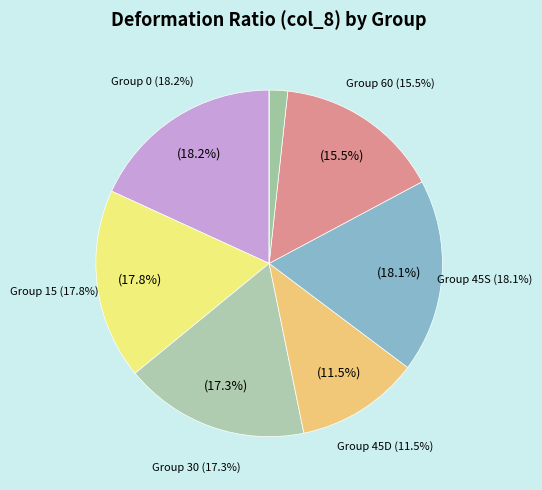

True or false: 75 accounts for 12% of the total.

False